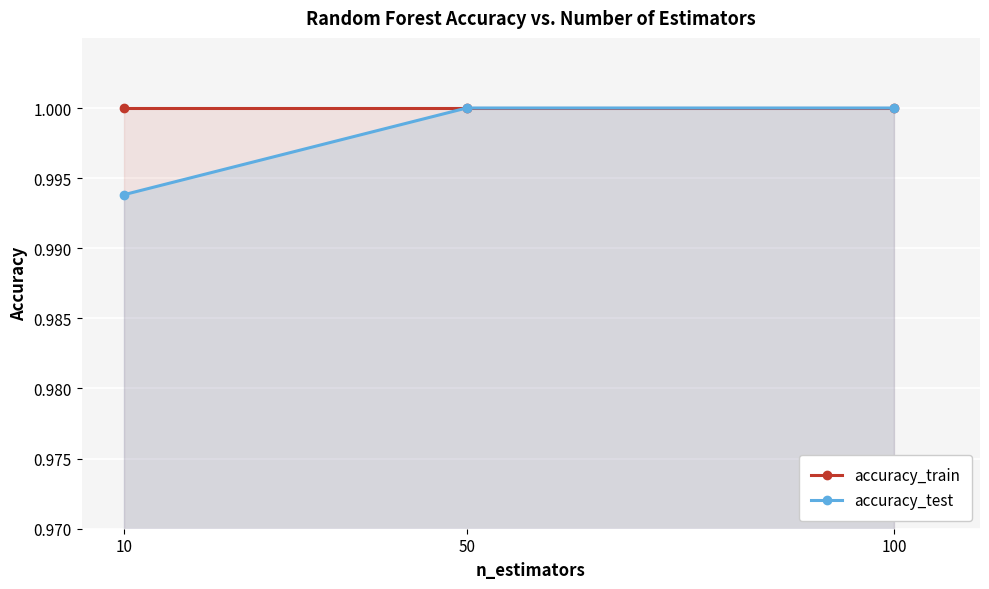

What are all the series names shown in the legend?

accuracy_train, accuracy_test